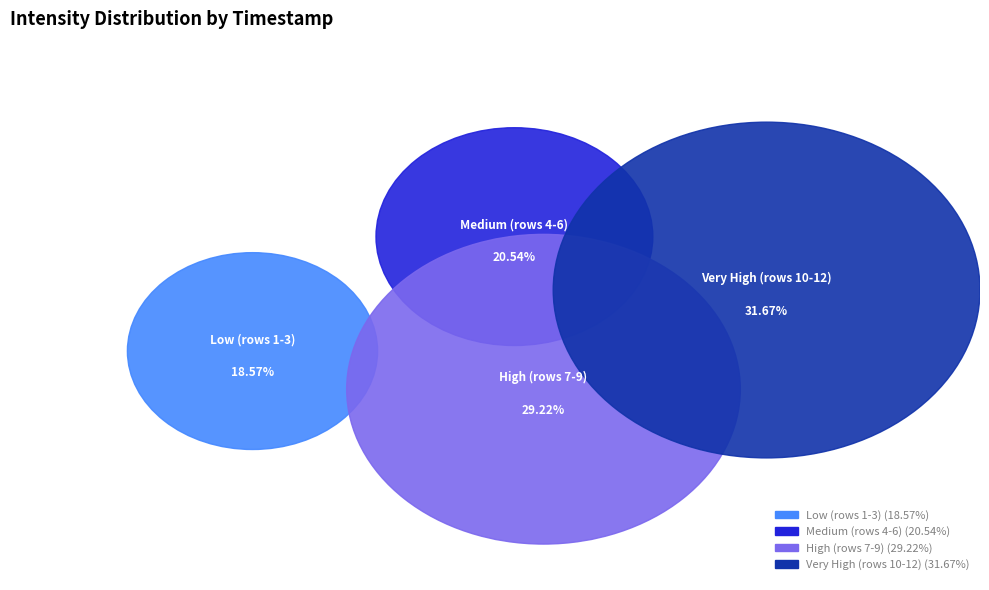

Is there any slice that represents more than half of the pie?

No